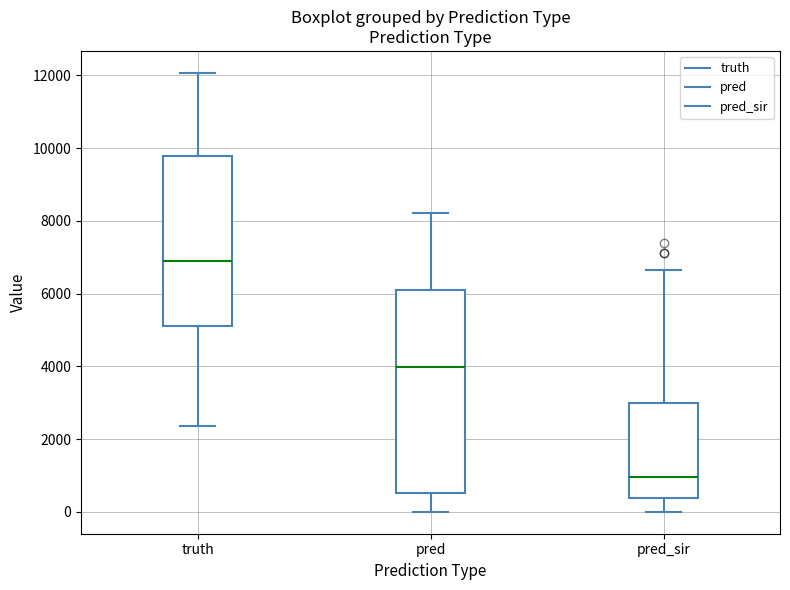

Which box is the tallest, from its lower edge to its upper edge?

pred